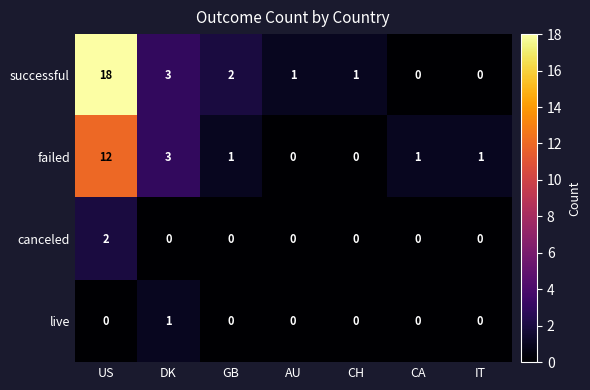

At which category is the sum across all series the highest?

US